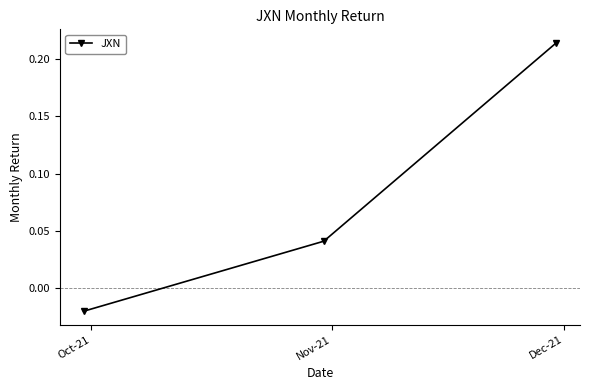

Count the number of values greater than 0.

2